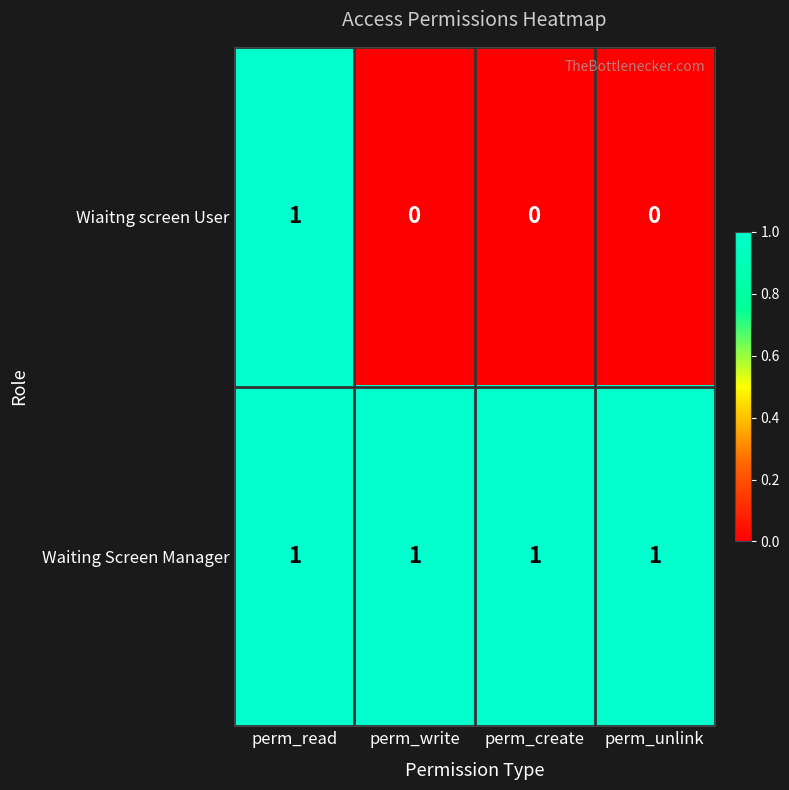

Which series has the largest total across all categories?

Waiting Screen Manager